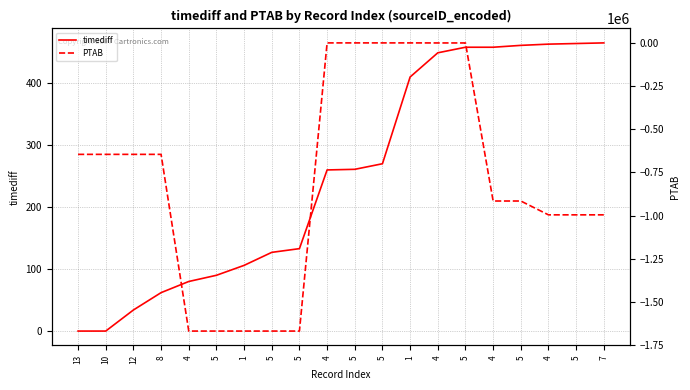

True or false: timediff has more than 0 interior local peaks.

False